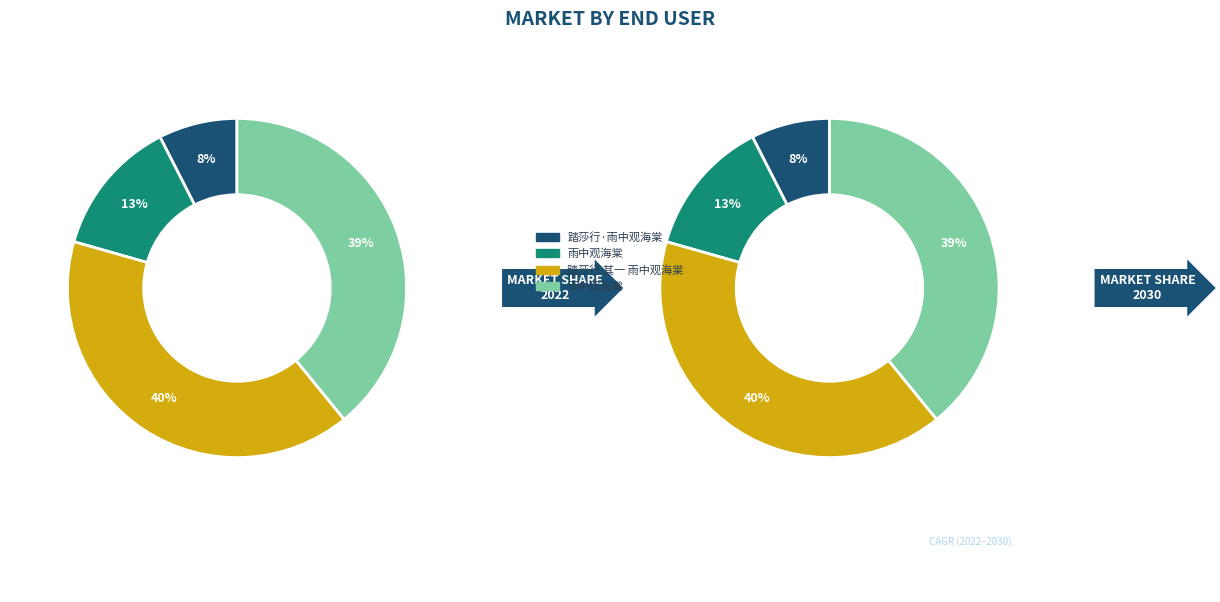

Count the number of slices in the pie.

4